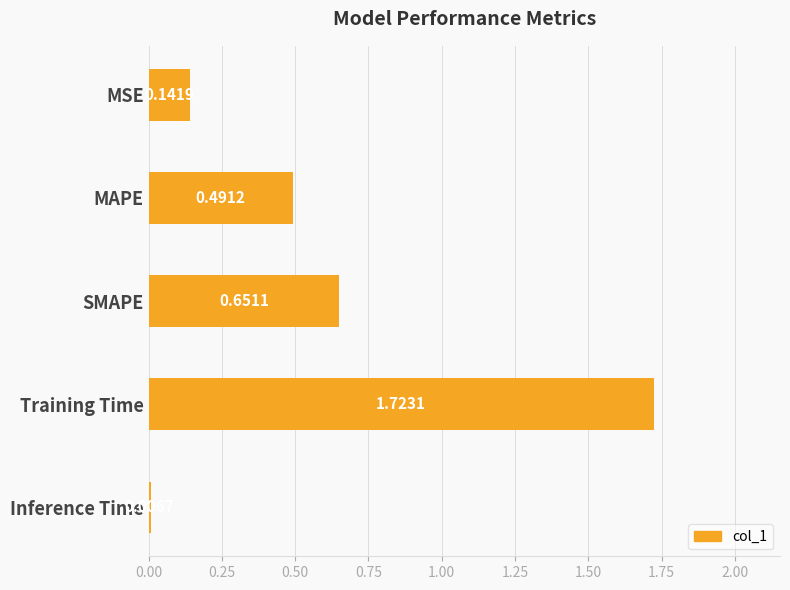

What is the change in value from Inference Time to Training Time?

+1.7